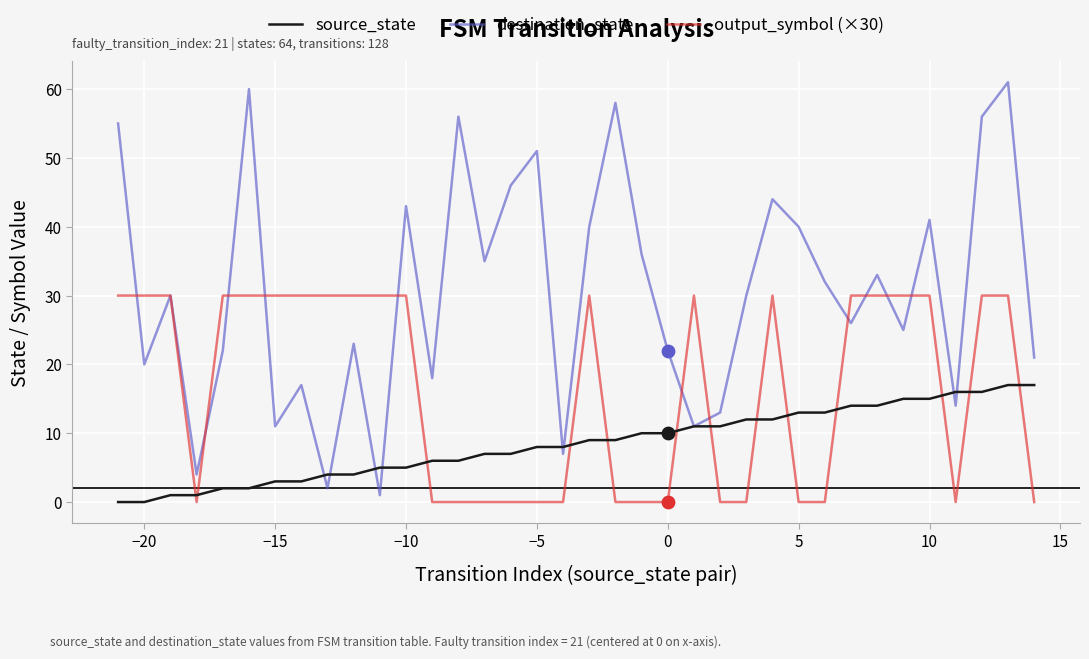

What are all the series names shown in the legend?

source_state, destination_state, output_symbol (×30)